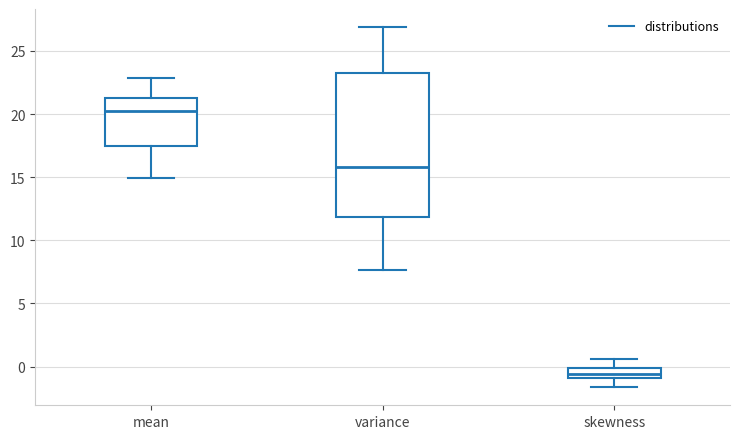

Reading left to right, transcribe this box plot: for each box, give where its median line is, the range the box spans, and where its two whiskers end, as read against the y-axis. The values are not printed on the chart, so give them approximately, as read against the axis.

mean: median 20.0, box 17.5 to 21.0, whiskers 15.0 to 23.0
variance: median 16.0, box 12.0 to 23.0, whiskers 7.5 to 27.0
skewness: median -0.5, box -1.0 to 0.0, whiskers -1.5 to 0.5